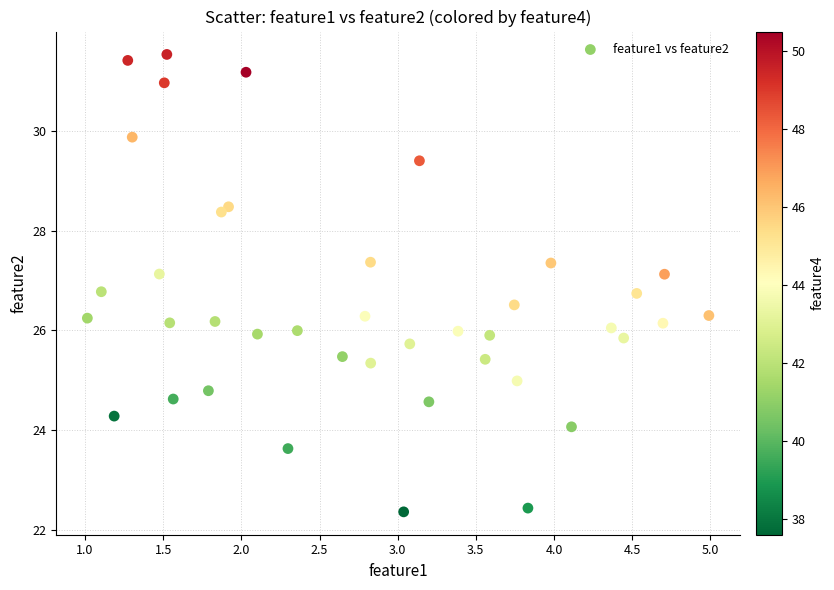

What is the range of Y values (max minus min)?

9.2